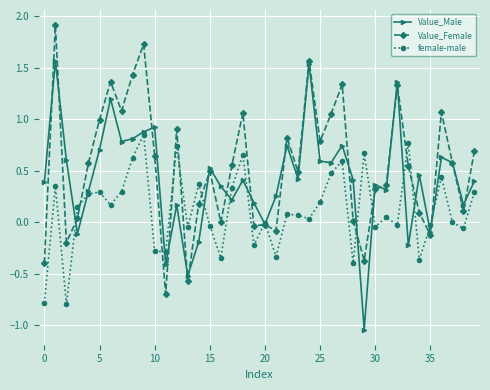

In female-male, how many points are higher than both neighbors (excluding endpoints)?

13